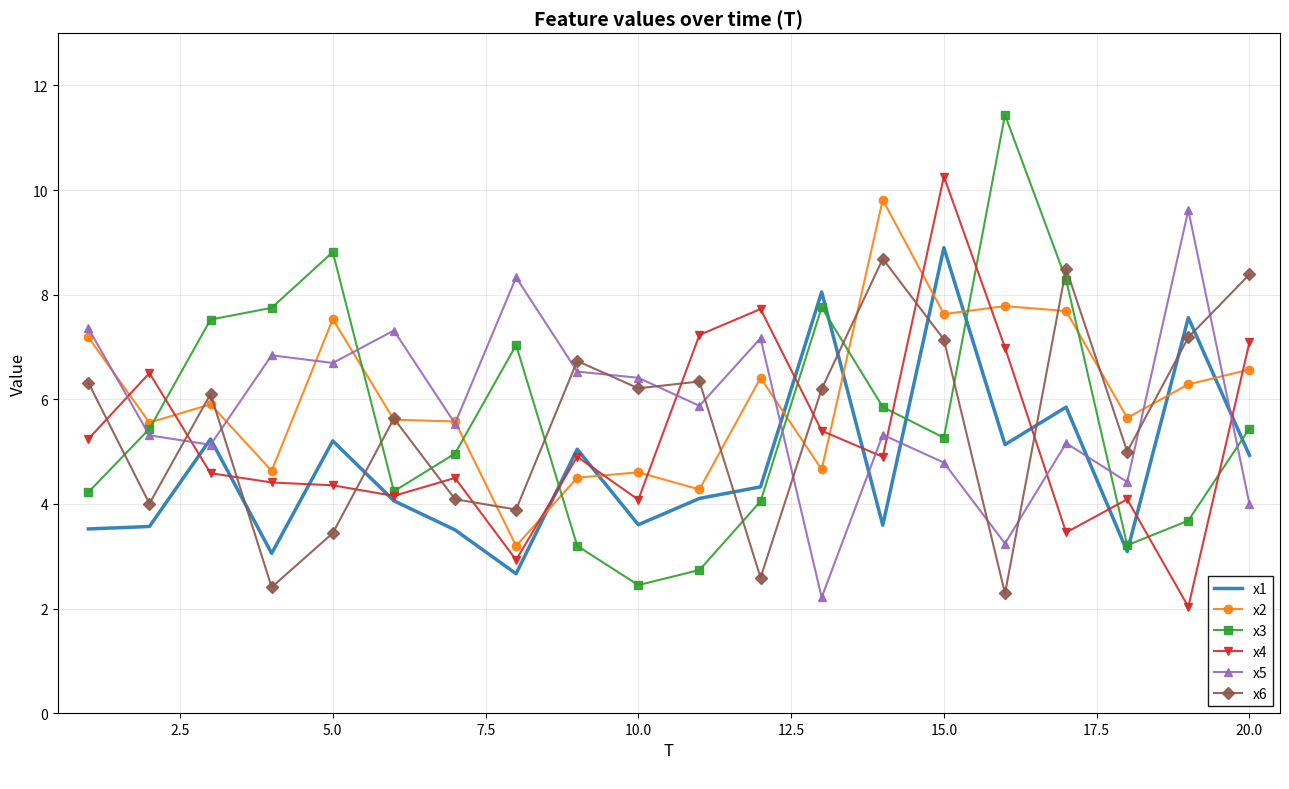

Which series has the widest spread of values?

x3